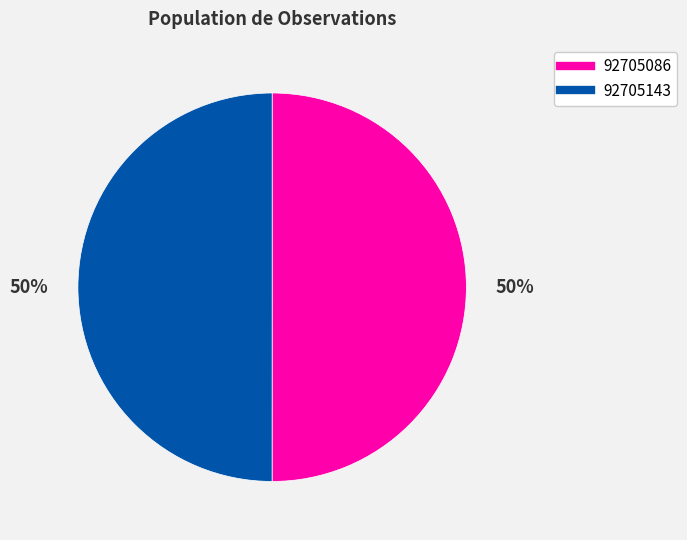

Count the number of slices in the pie.

2